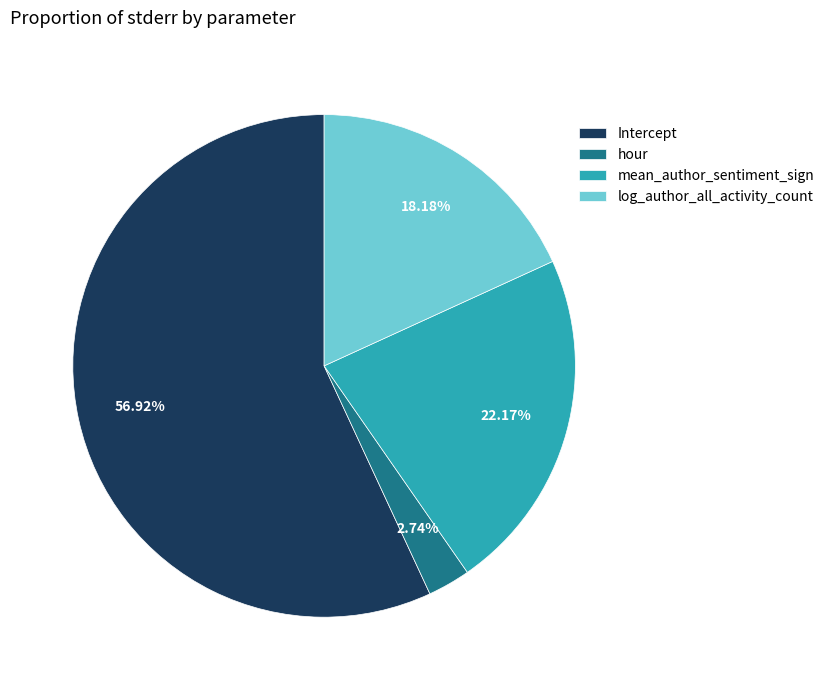

True or false: Intercept accounts for 42% of the total.

False